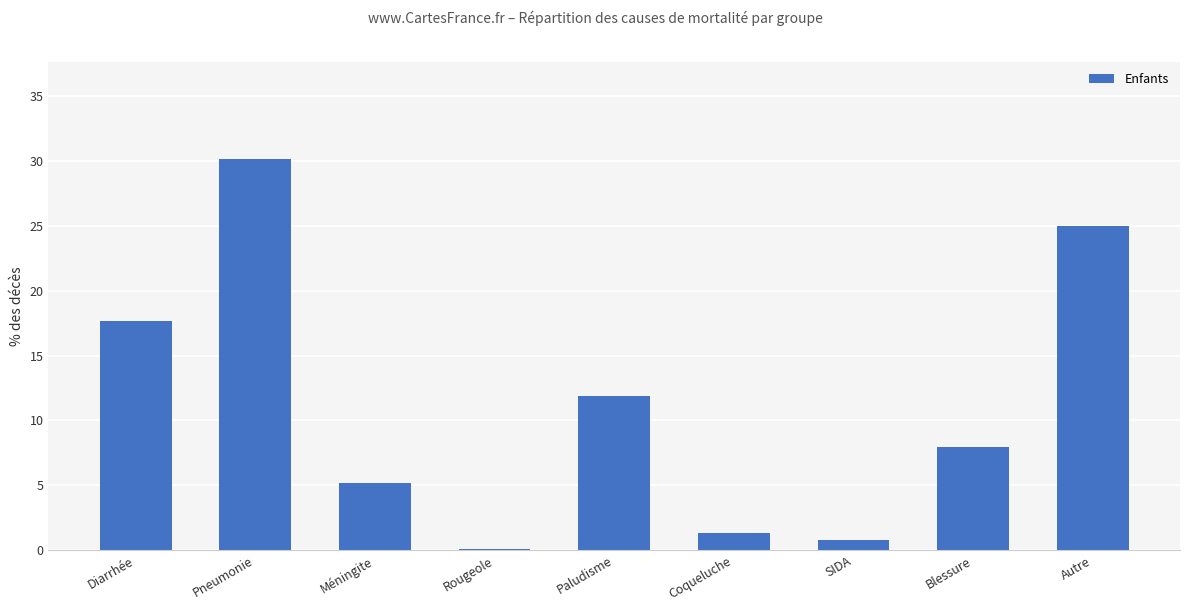

Reading left to right, what are all the values shown in this chart?

17.7	30.1	5.2	0.1	11.9	1.3	0.8	8.0	25.0